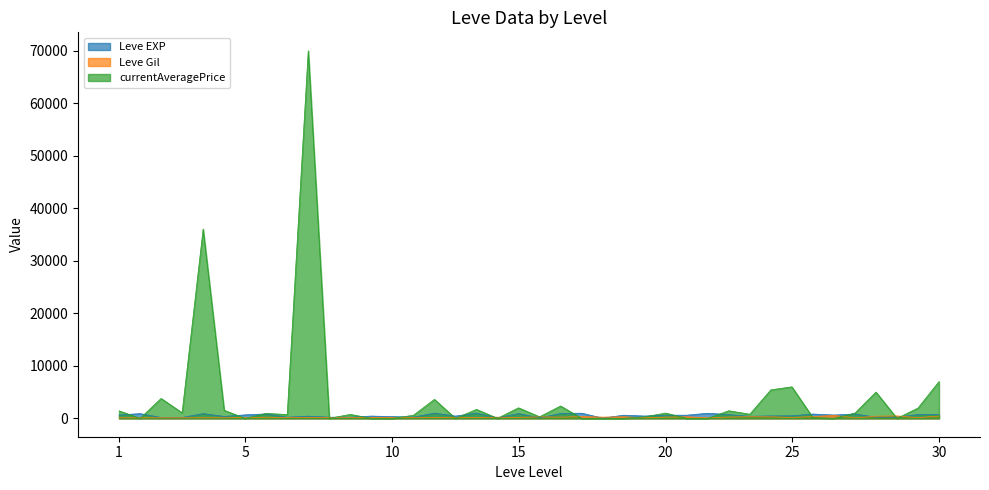

What is the sum of the Leve EXP values at 10 and 1?

960